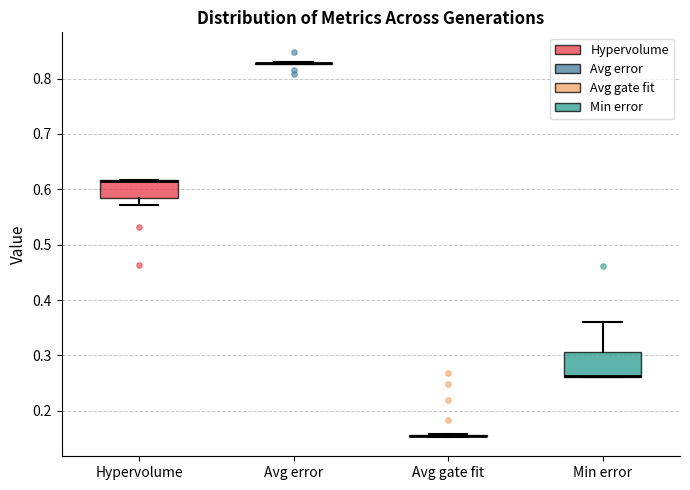

Comparing the boxes themselves (not the whiskers), which one is the tallest?

Min error